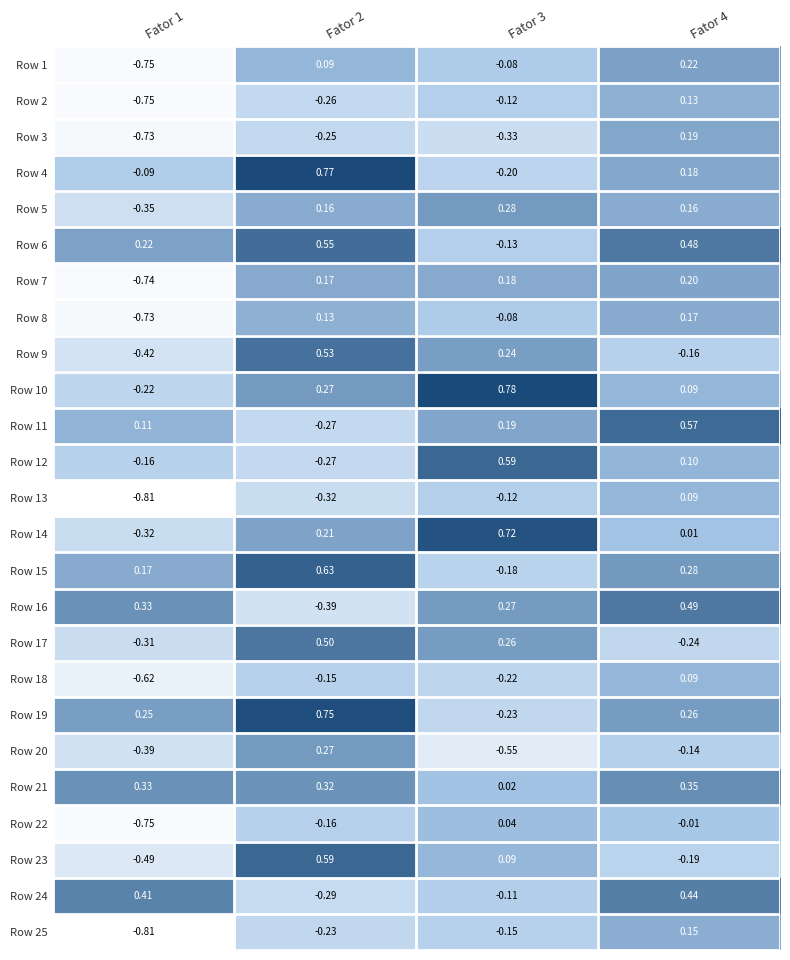

Is the value of Row 12 at Fator 1 greater than the value of Row 3 at Fator 2?

Yes